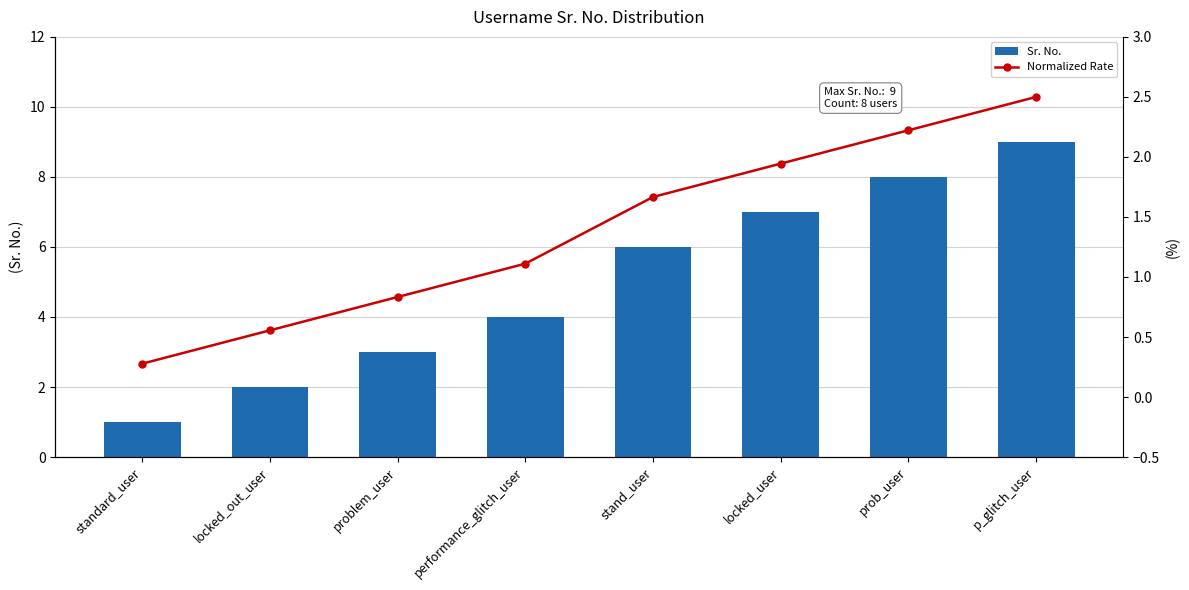

What is the difference between the maximum and minimum values in the Normalized Rate series?

2.2